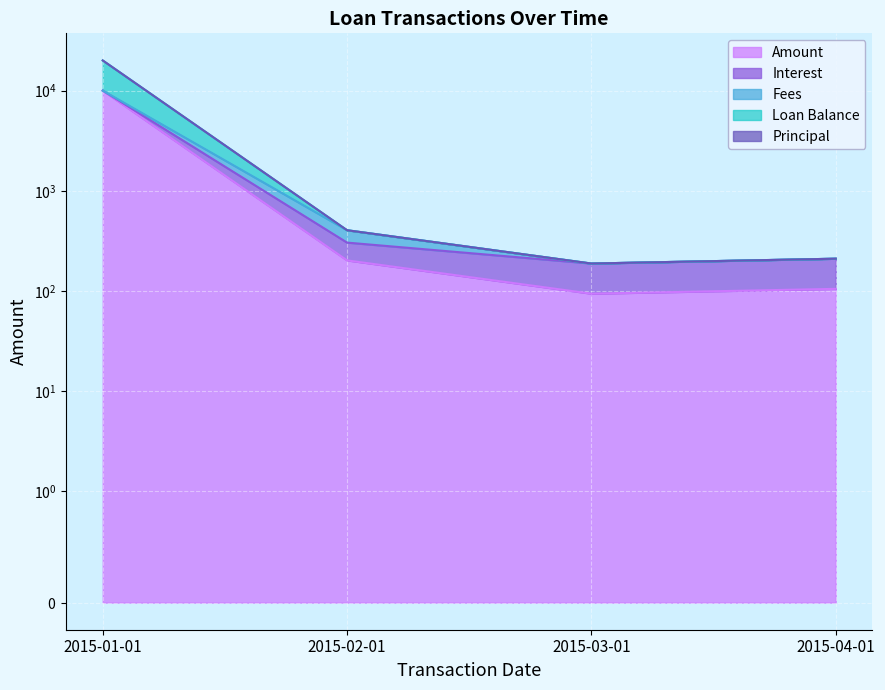

The Interest series shows 209.9 at 2015-04-01. True or false?

True